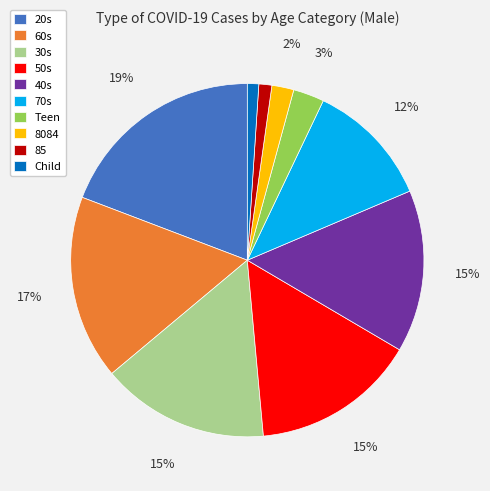

Is it true that 20s is 19% of the pie?

True